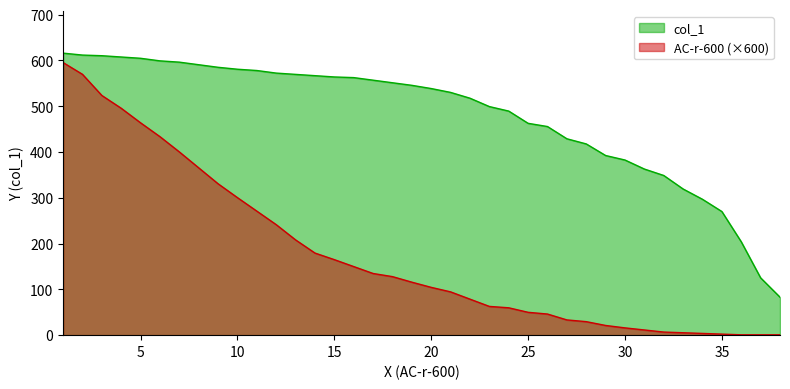

What is the difference between the highest and lowest values at 30?

366.7